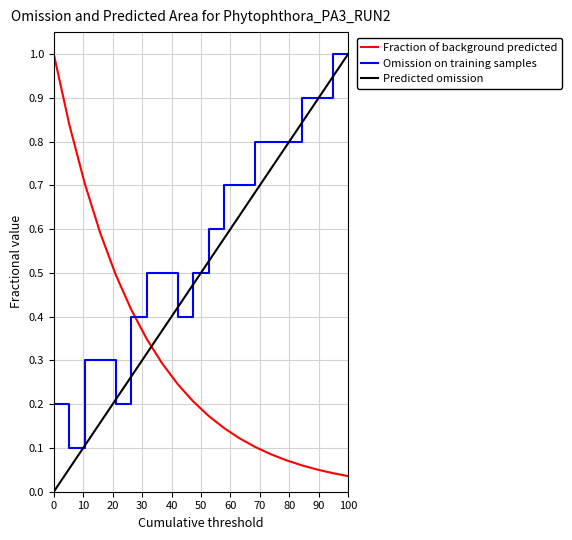

True or false: Predicted omission and Fraction of background predicted cross at least once.

True